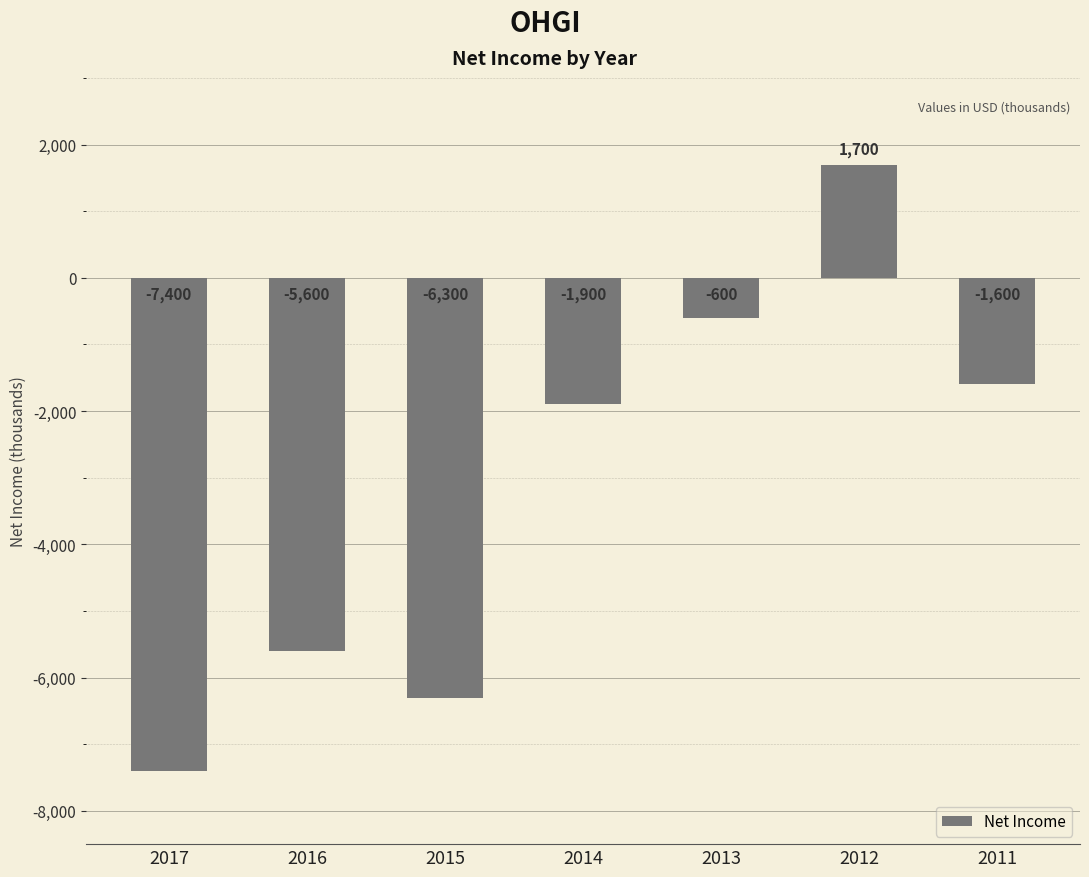

What is the value of the 6th bar from the left?

1700